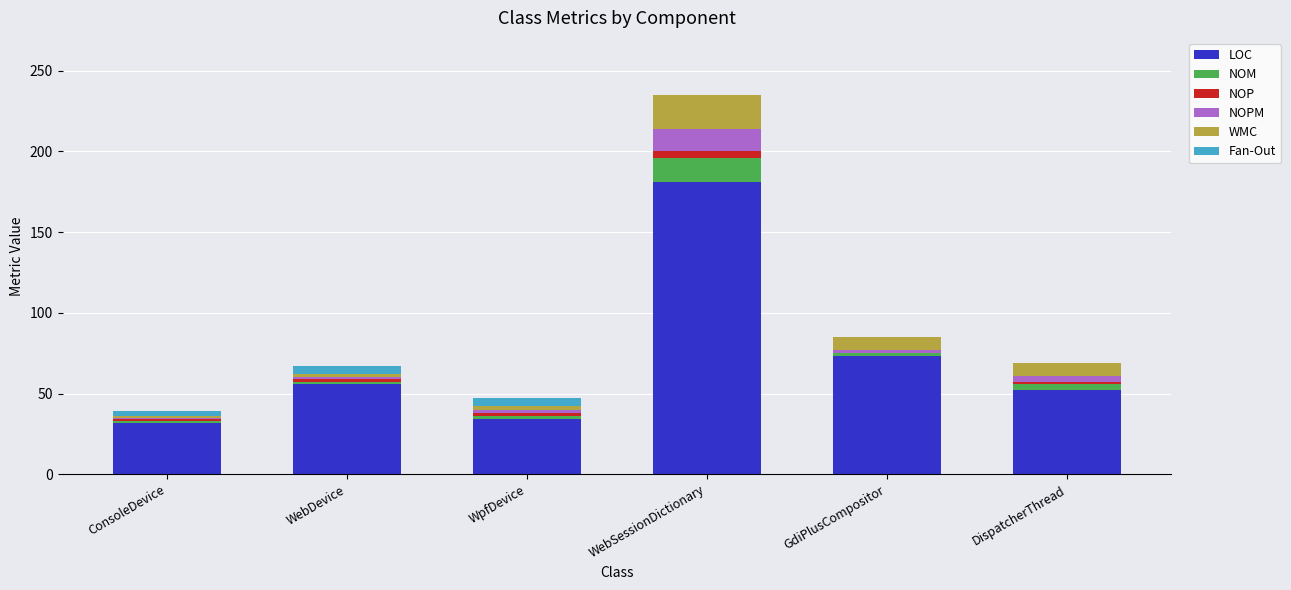

Where is LOC nearest to the value 106?

GdiPlusCompositor